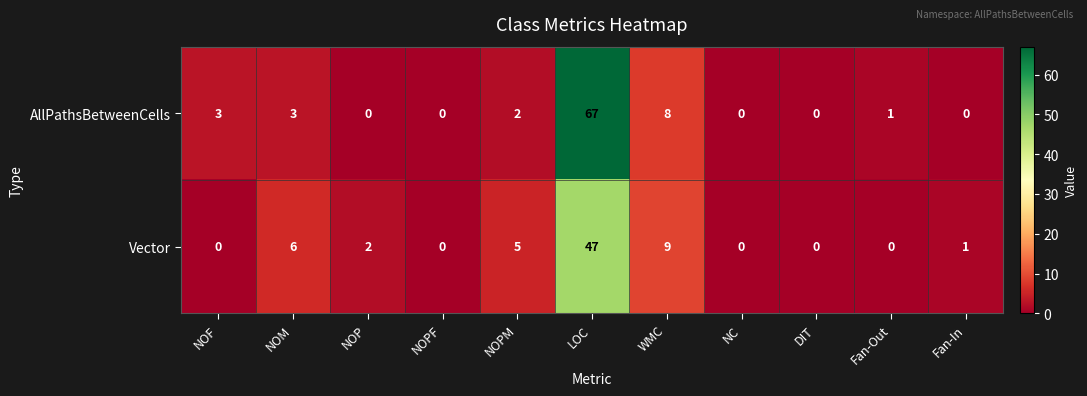

The value of Vector at NOPF is -26. True or false?

False